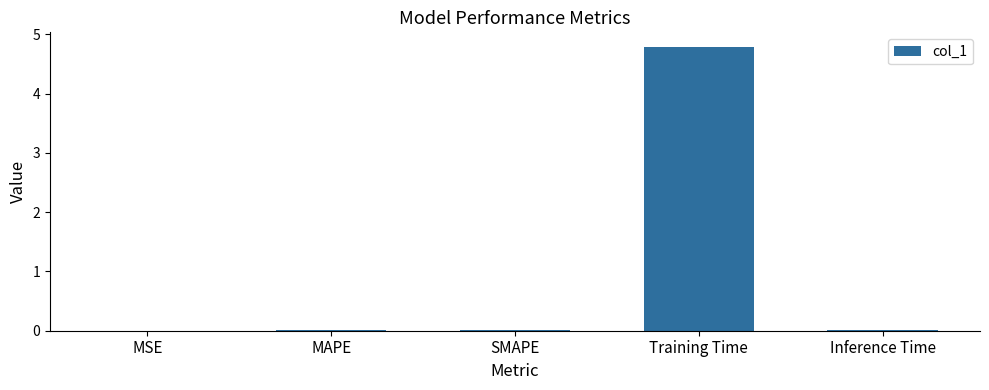

What is the greatest value displayed?

4.8